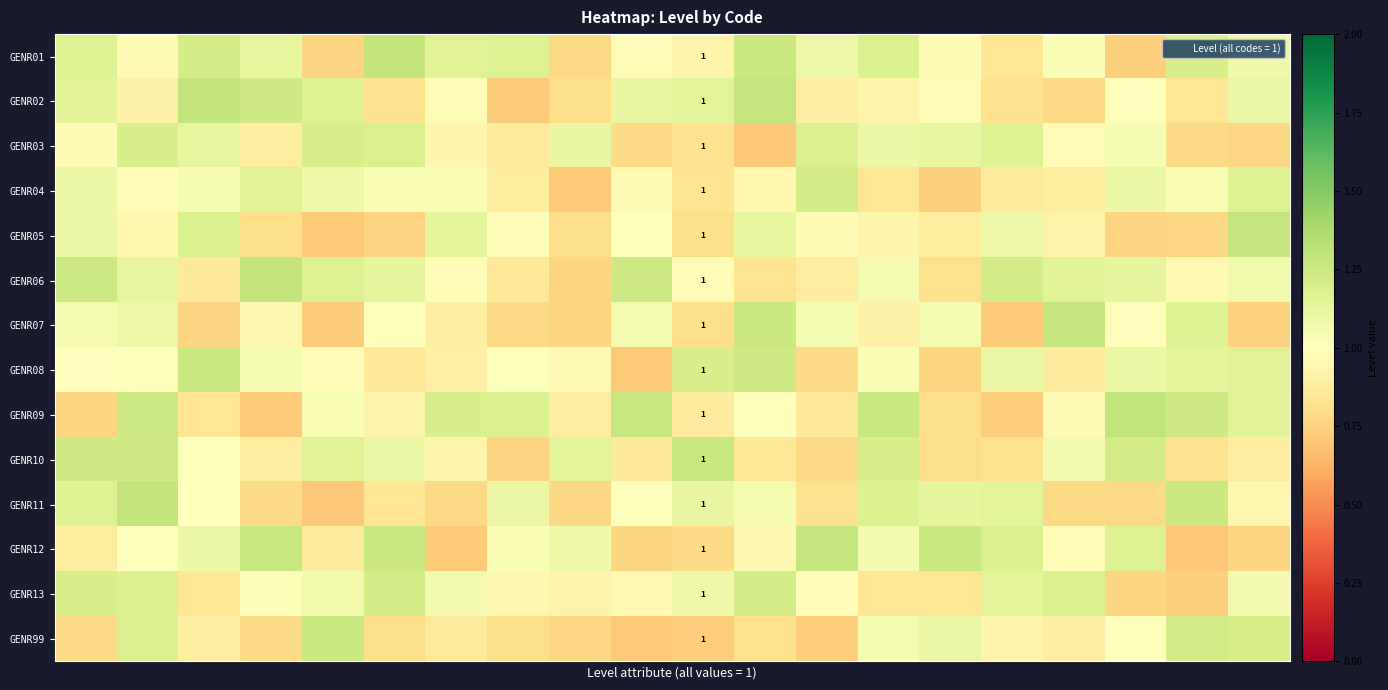

List the series in order of their peak value, highest first.

GENR09, GENR01, GENR11, GENR02, GENR06, GENR12, GENR05, GENR07, GENR08, GENR10, GENR99, GENR13, GENR04, GENR03